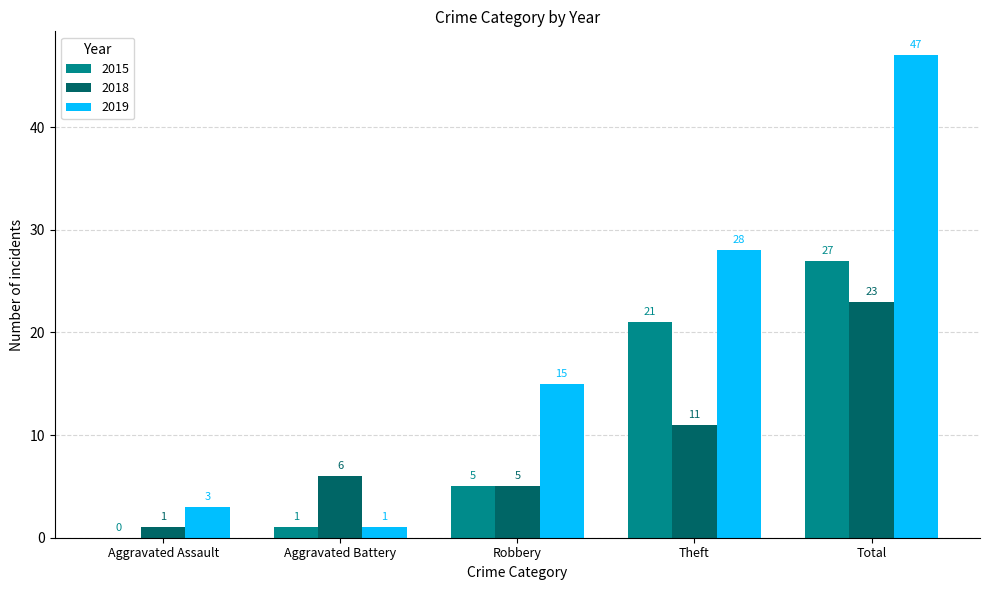

Between Aggravated Assault and Theft, which series saw the biggest shift?

2019